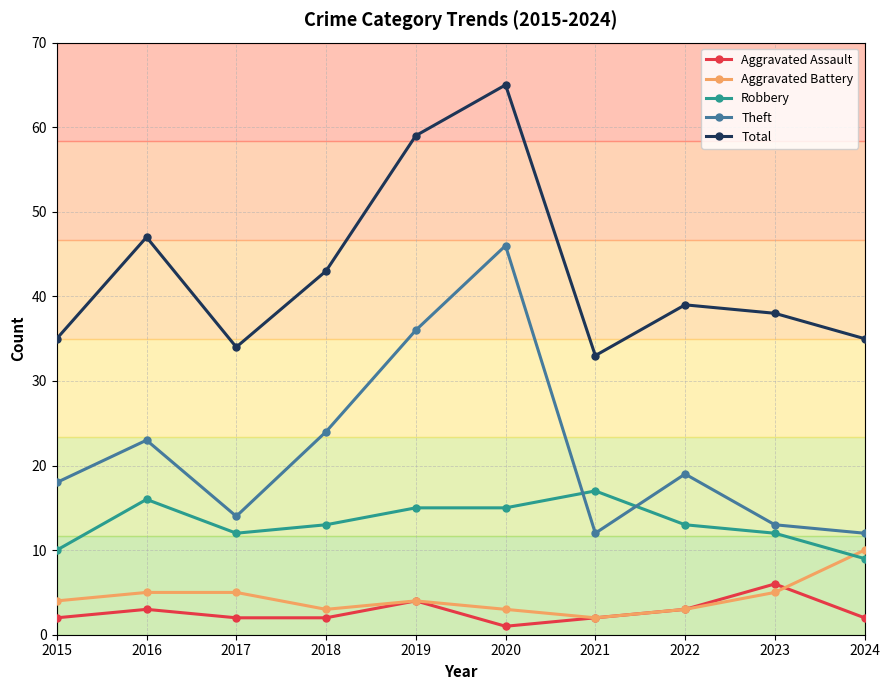

Does the chart display data point markers on the line(s)?

Yes